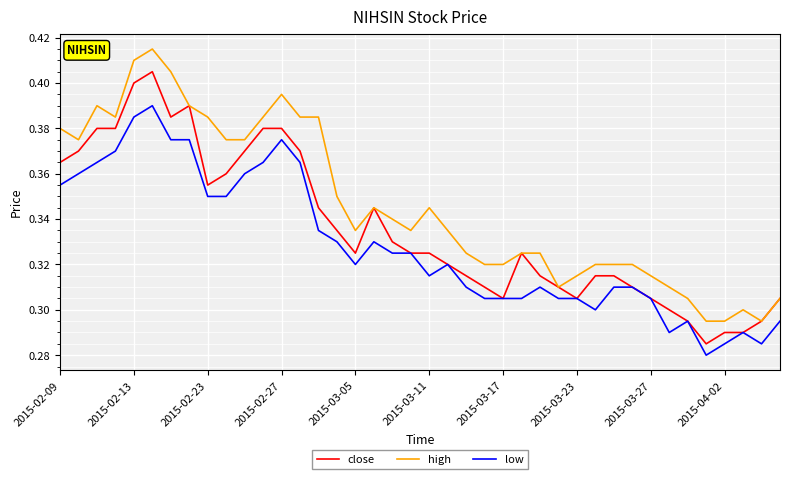

Which series has the largest total across all categories?

high